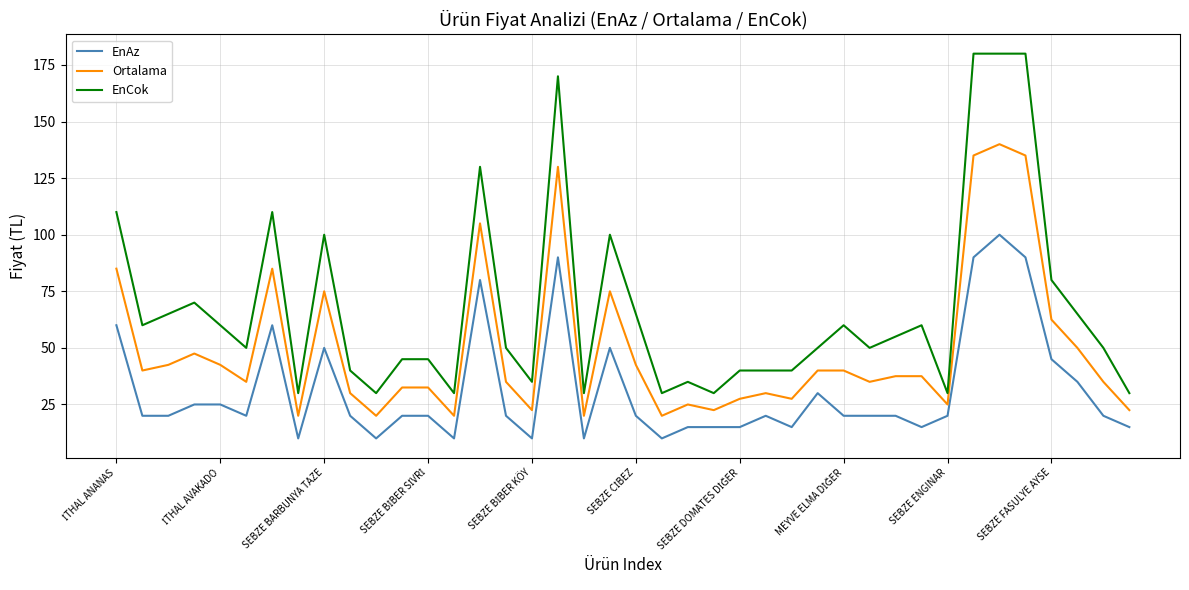

Which series has the widest spread of values?

EnCok